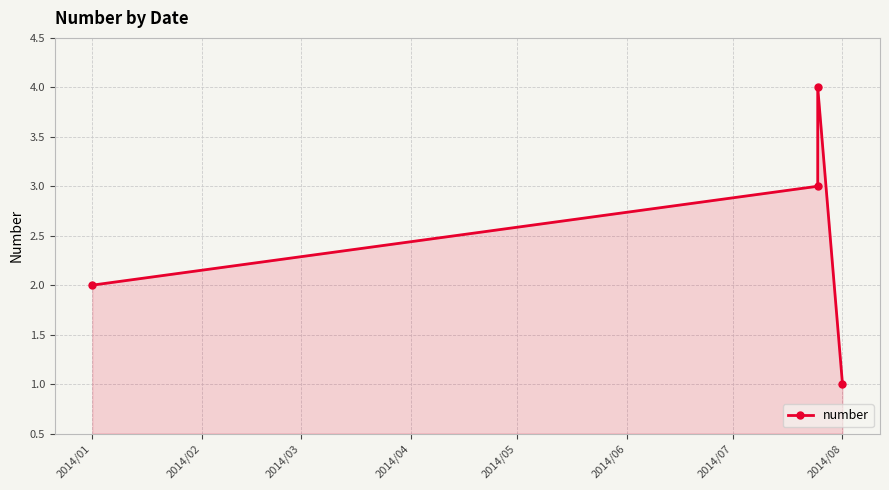

How many data points are less than 3?

2